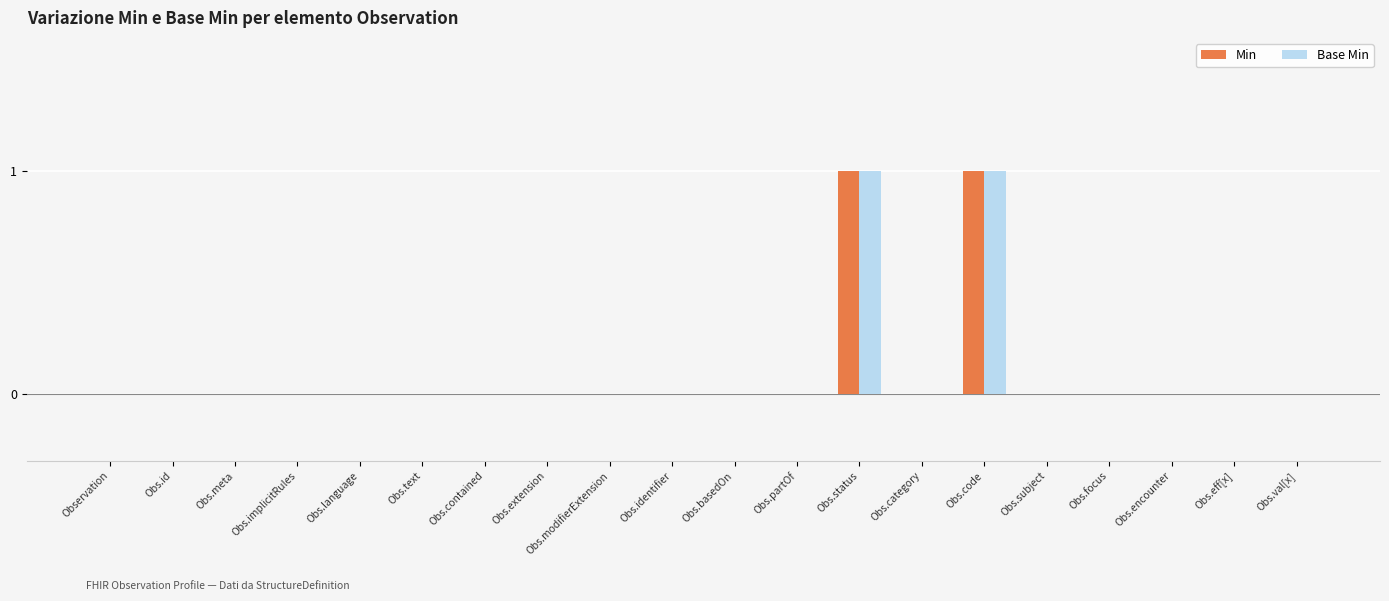

Reading left to right, what are all the values shown in this chart?

Min: 0	0	0	0	0	0	0	0	0	0	0	0	1	0	1	0	0	0	0	0
Base Min: 0	0	0	0	0	0	0	0	0	0	0	0	1	0	1	0	0	0	0	0